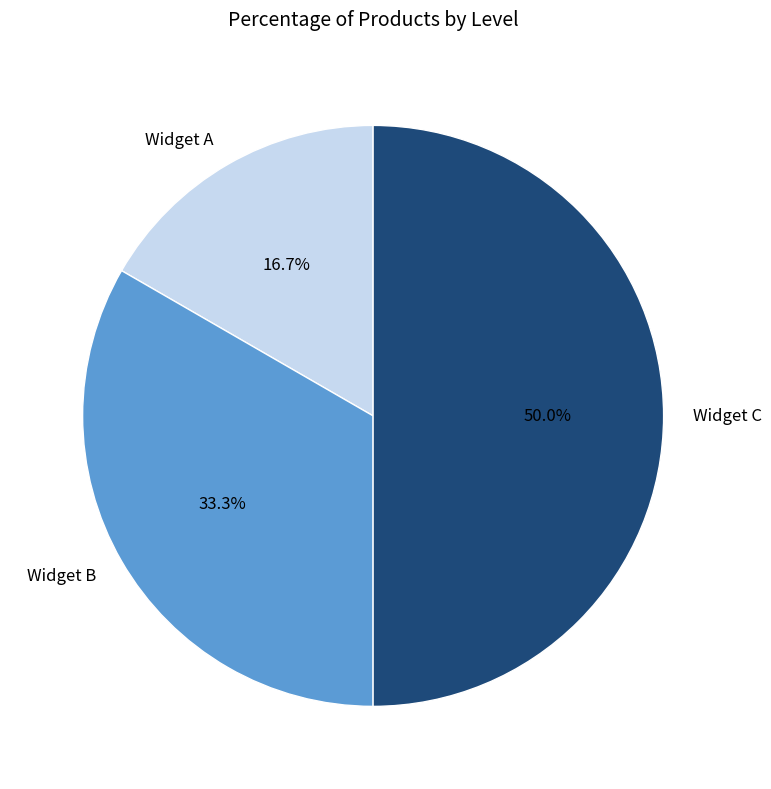

What percentage is NOT represented by Widget C?

50.0%